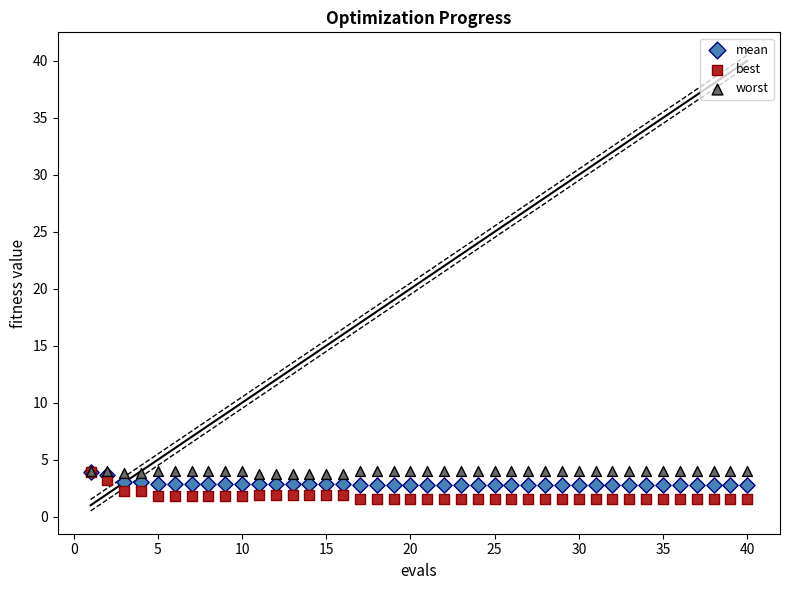

Which series reaches the minimum Y coordinate?

best